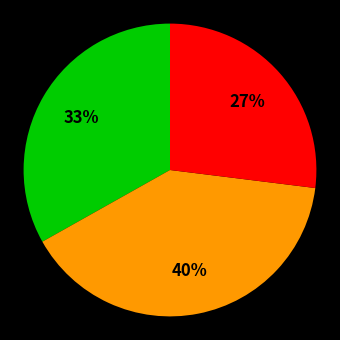

Does any single category account for the majority?

No